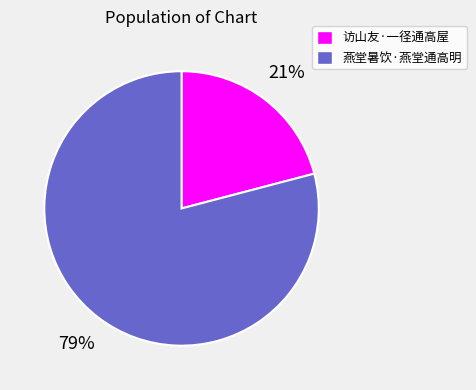

True or false: 访山友·一径通高屋 accounts for 21% of the total.

True